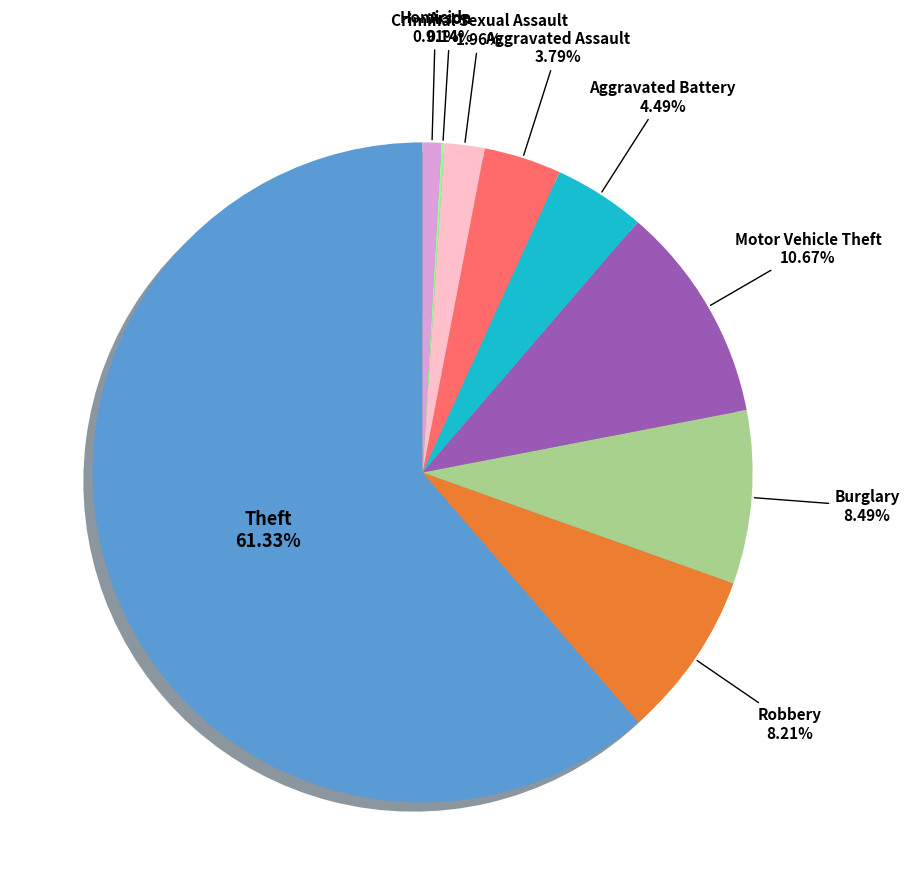

Is there any slice that represents more than half of the pie?

Yes